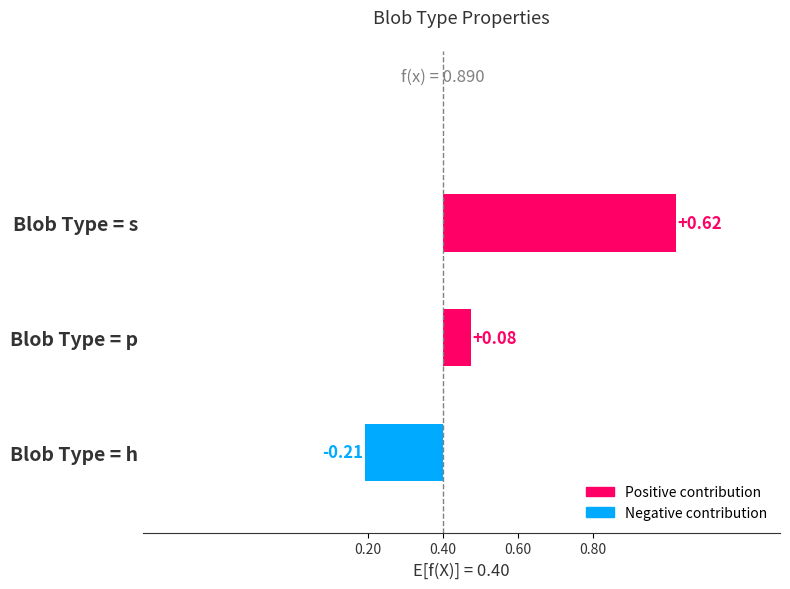

Are the bars horizontal?

Yes